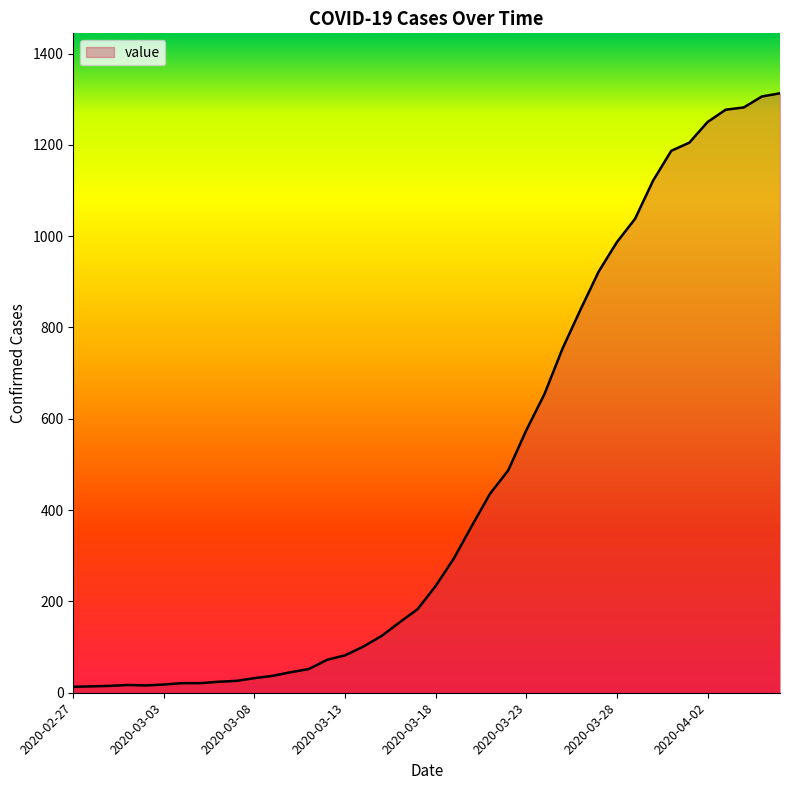

What is the greatest value displayed?

1313